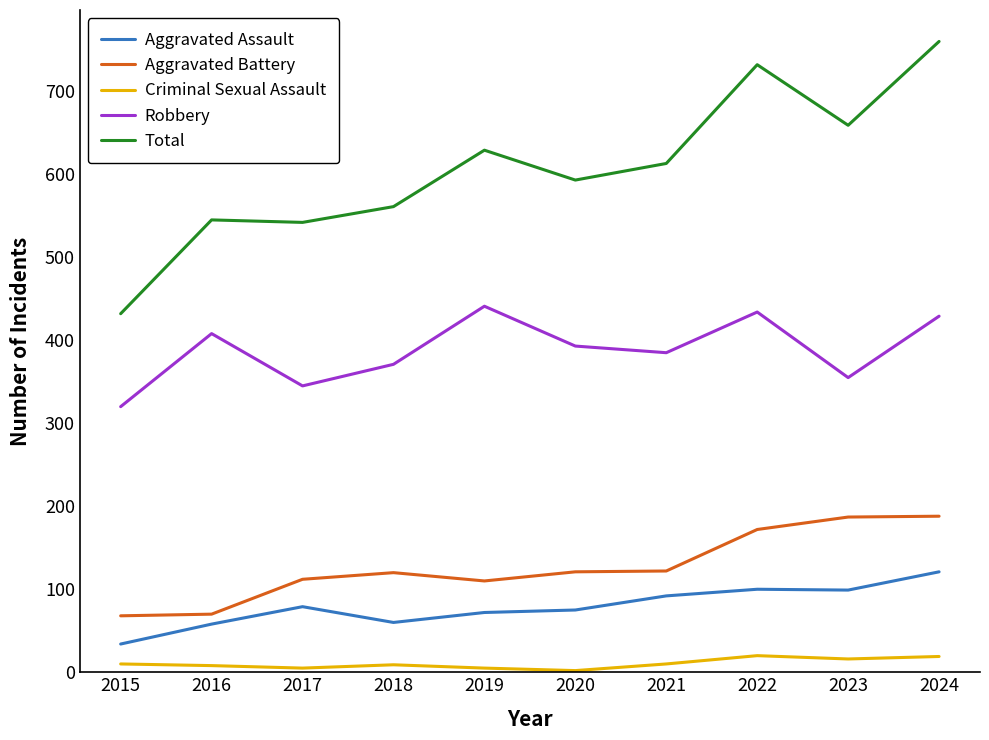

Is the value of Criminal Sexual Assault at 2018 greater than the value of Aggravated Battery at 2022?

No